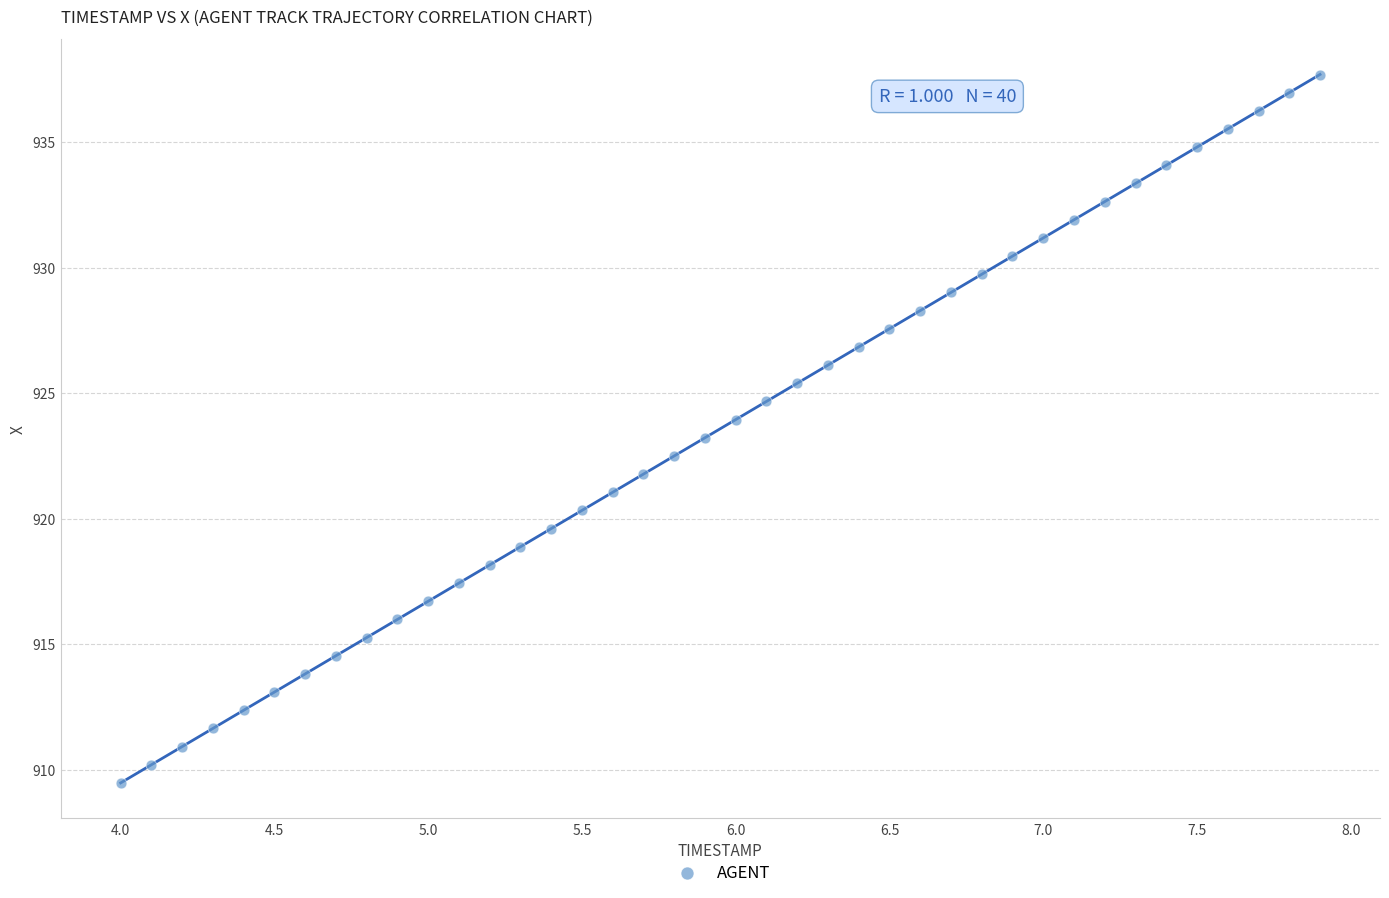

What is the range of Y values (max minus min)?

28.2